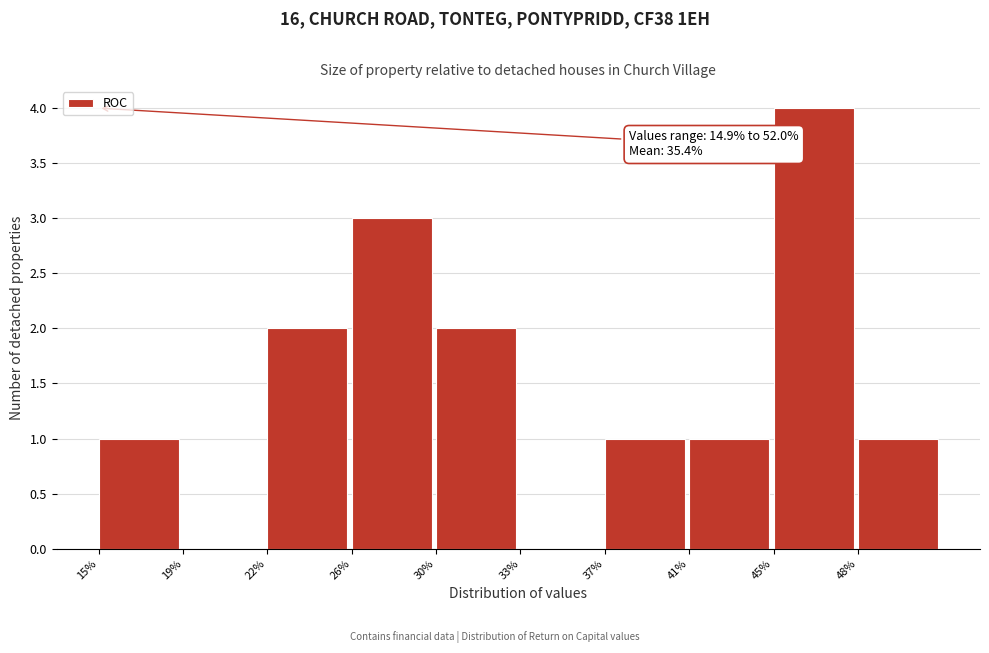

Reading right to left, list all the values displayed in this chart.

48%=1	45%=4	41%=1	37%=1	33%=0	30%=2	26%=3	22%=2	19%=0	15%=1